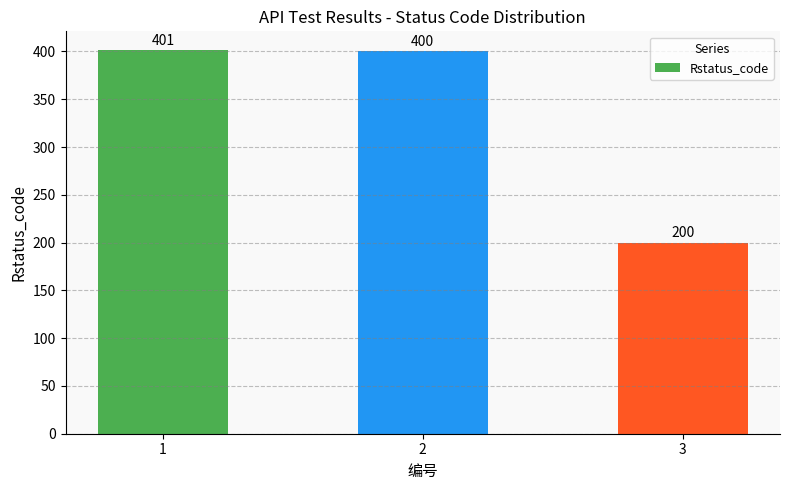

What is the smallest value displayed?

200